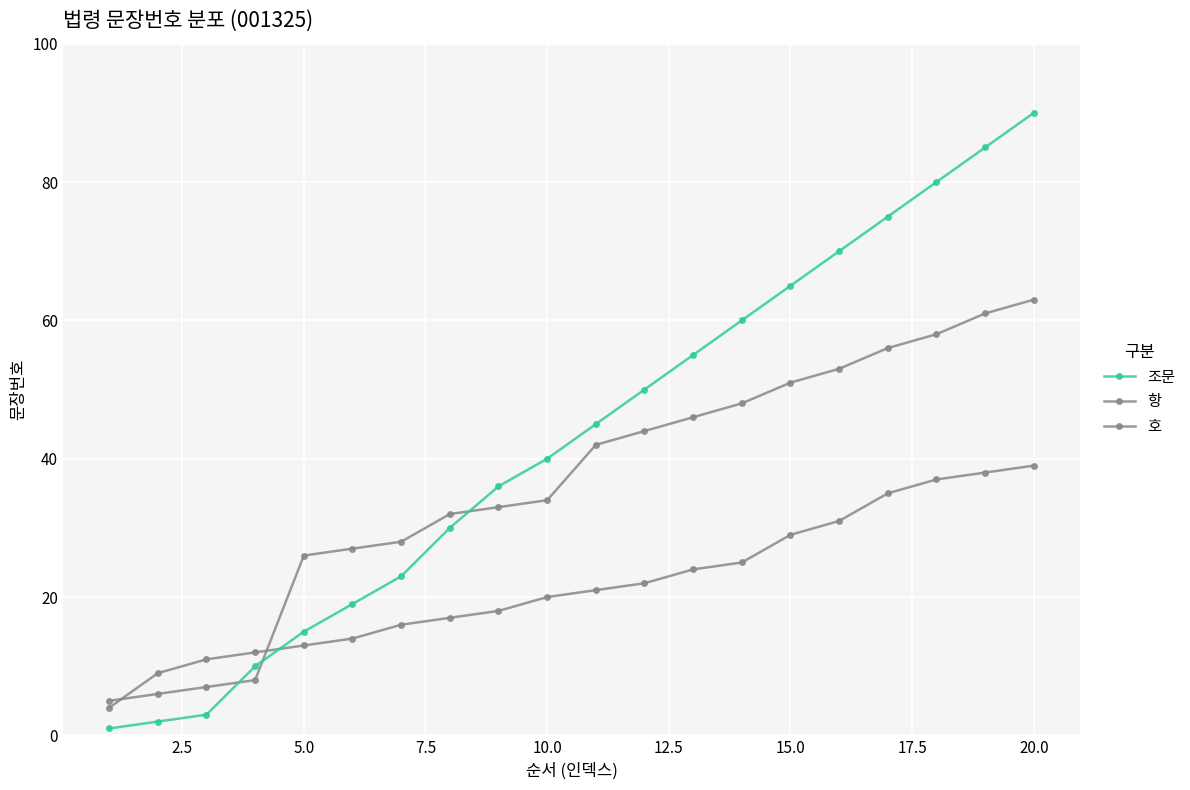

How many series are shown in this chart?

3